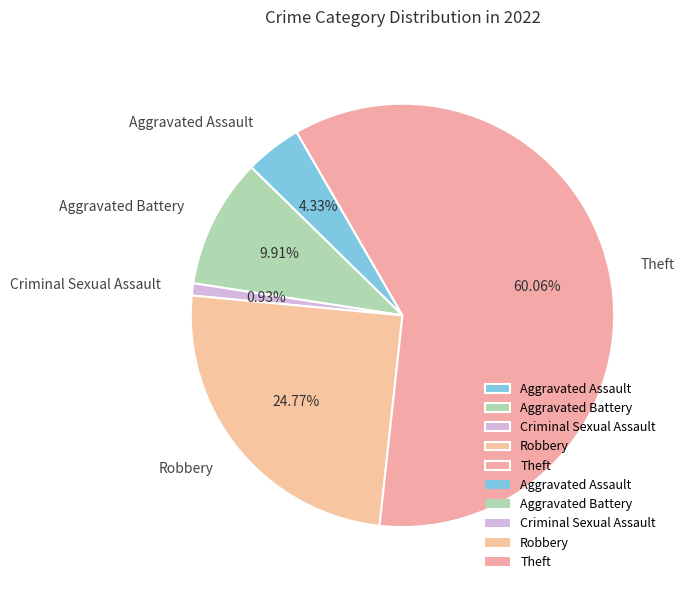

Which category accounts for the majority?

Theft